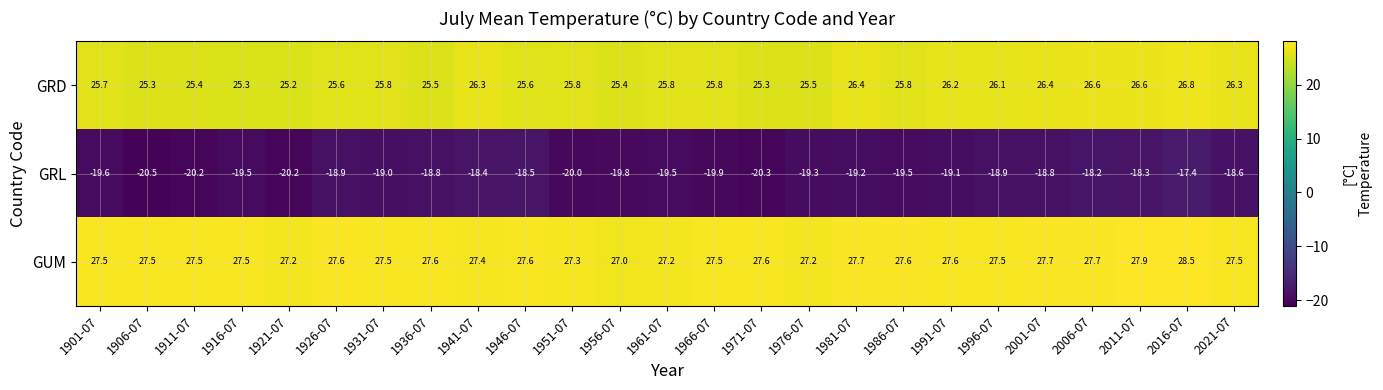

Count the number of data series in this chart.

3